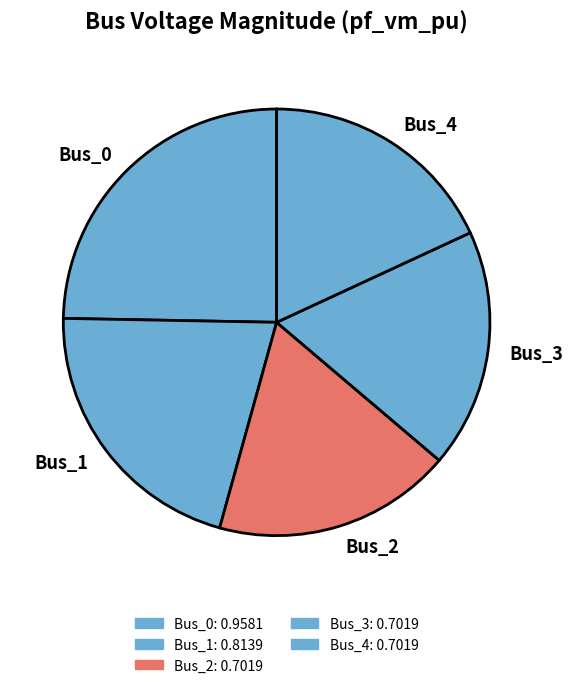

Combined, do Bus_0 and Bus_4 account for over 50%?

No